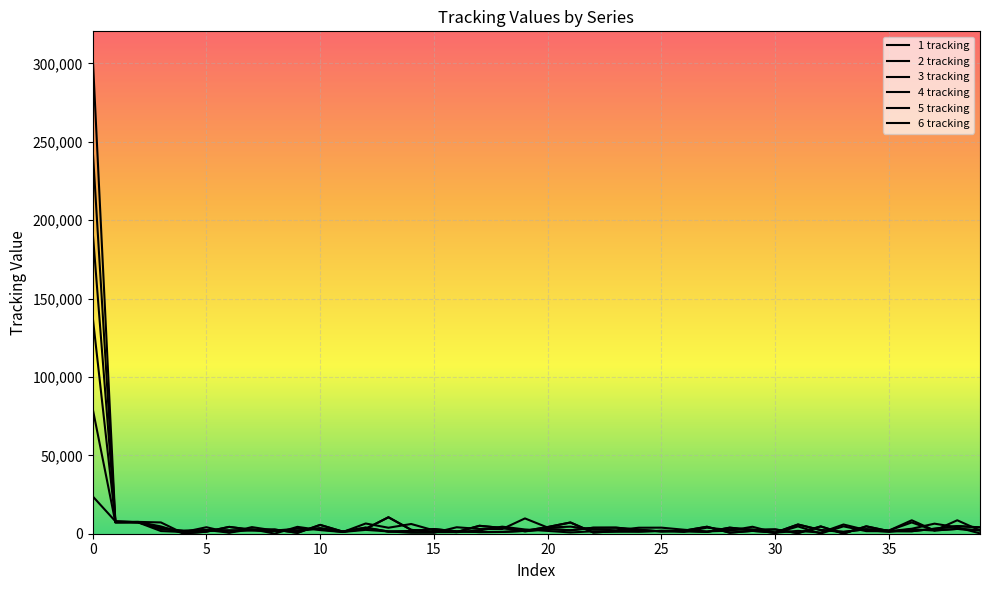

How many intersections are there between 3 tracking and 2 tracking?

26